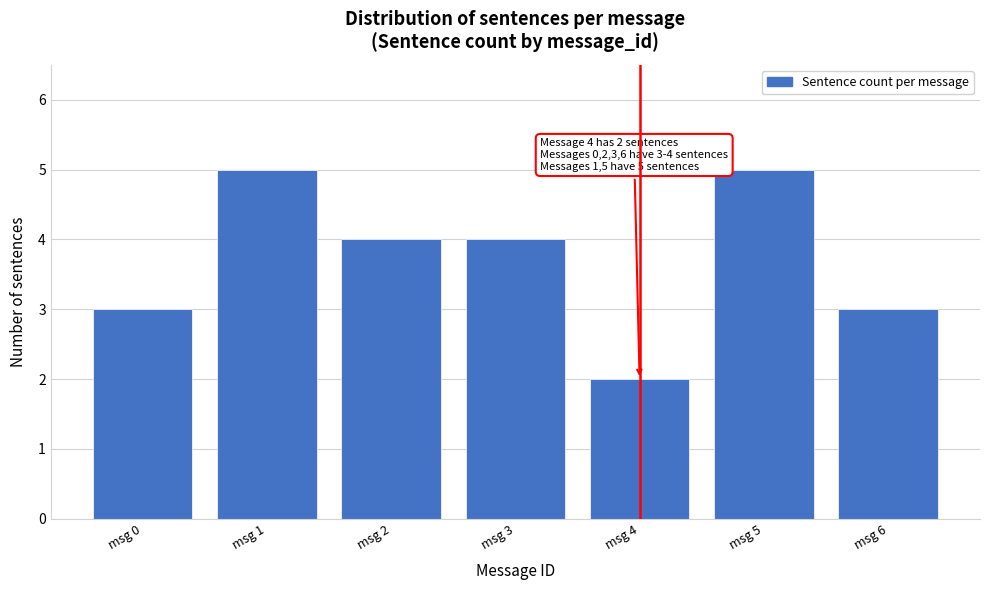

Reading left to right, what are all the values shown in this chart?

msg 0=3	msg 1=5	msg 2=4	msg 3=4	msg 4=2	msg 5=5	msg 6=3